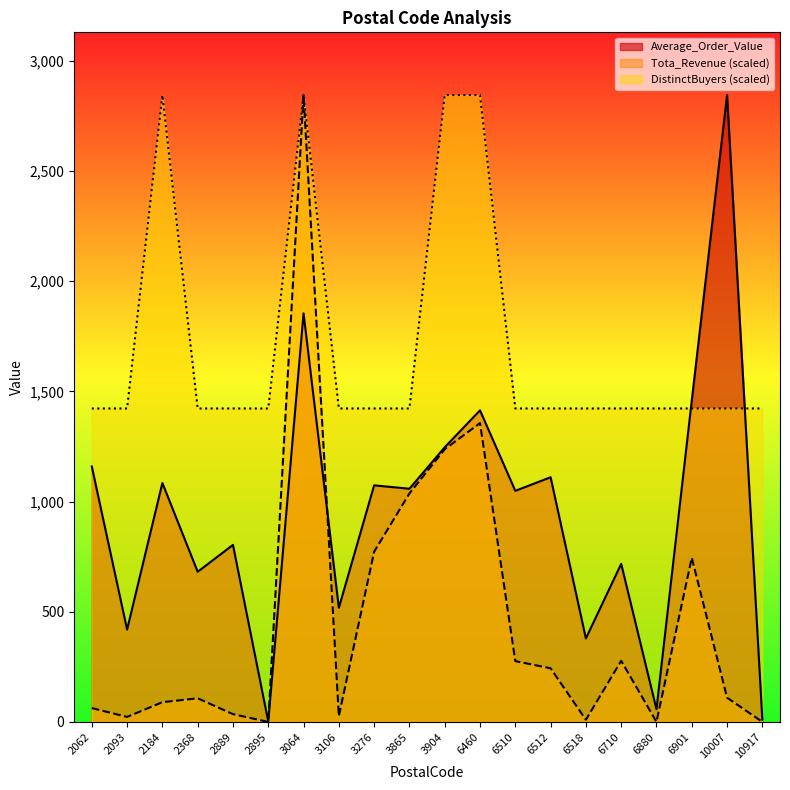

At which category does Average_Order_Value reach its first local valley?

2093